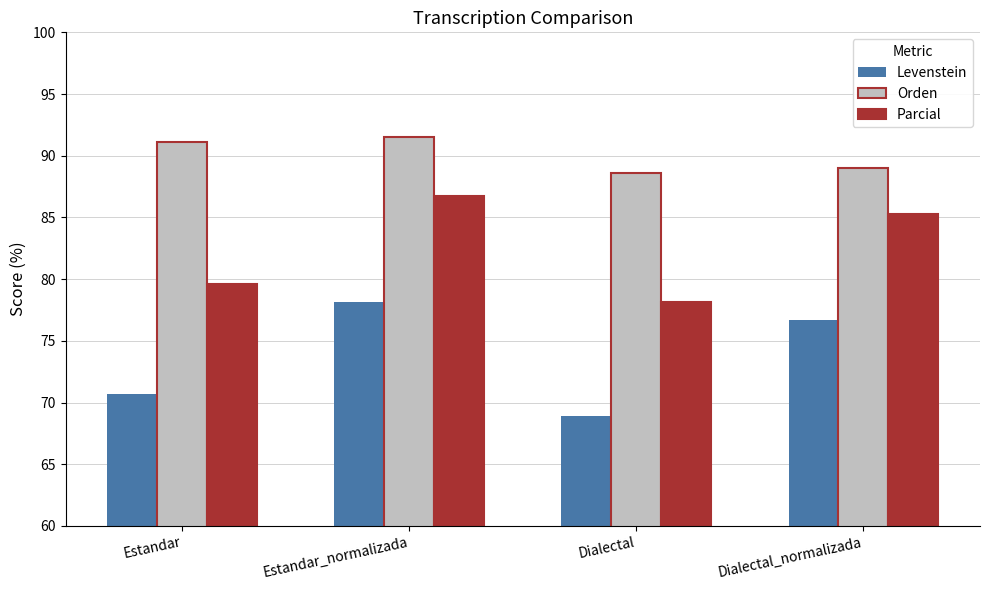

Which series has the widest spread of values?

Levenstein